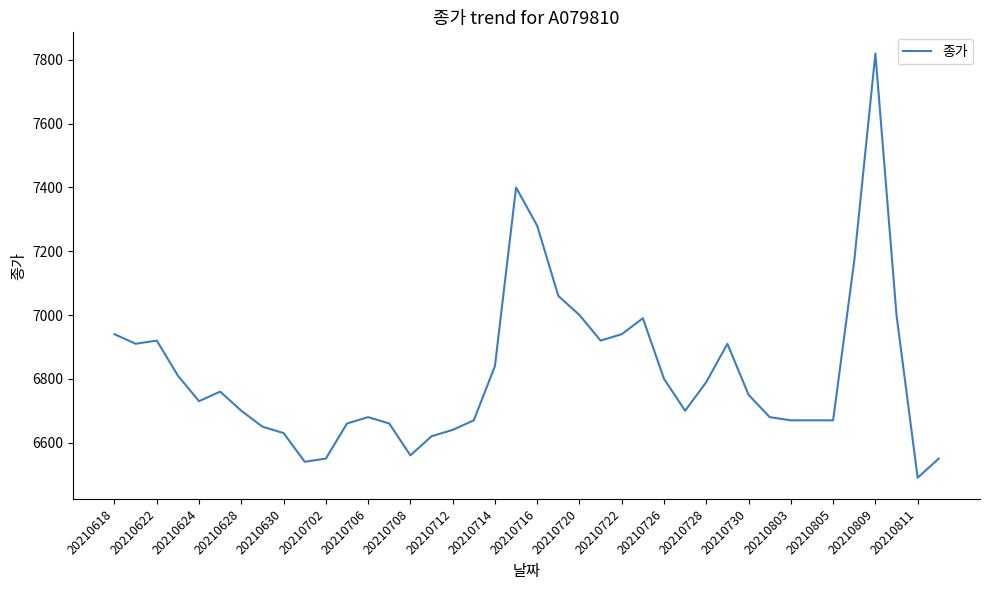

What is the maximum value shown in the chart?

7820